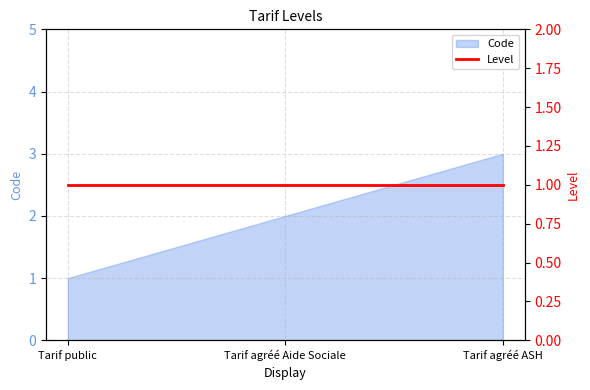

The chart shows a value of 1 at Tarif agréé Aide Sociale. True or false?

False